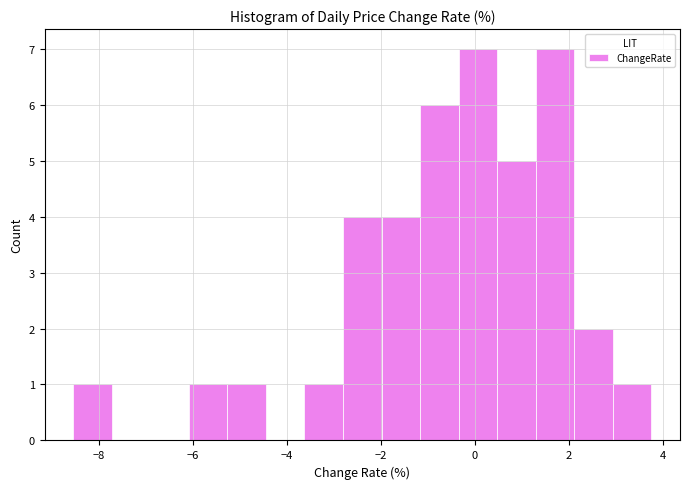

How tall is the bar that spans 0.4 to 1.2 on the x-axis? Neither the bar edges nor the heights are printed on the chart, so give them approximately, as read against the axes.

5